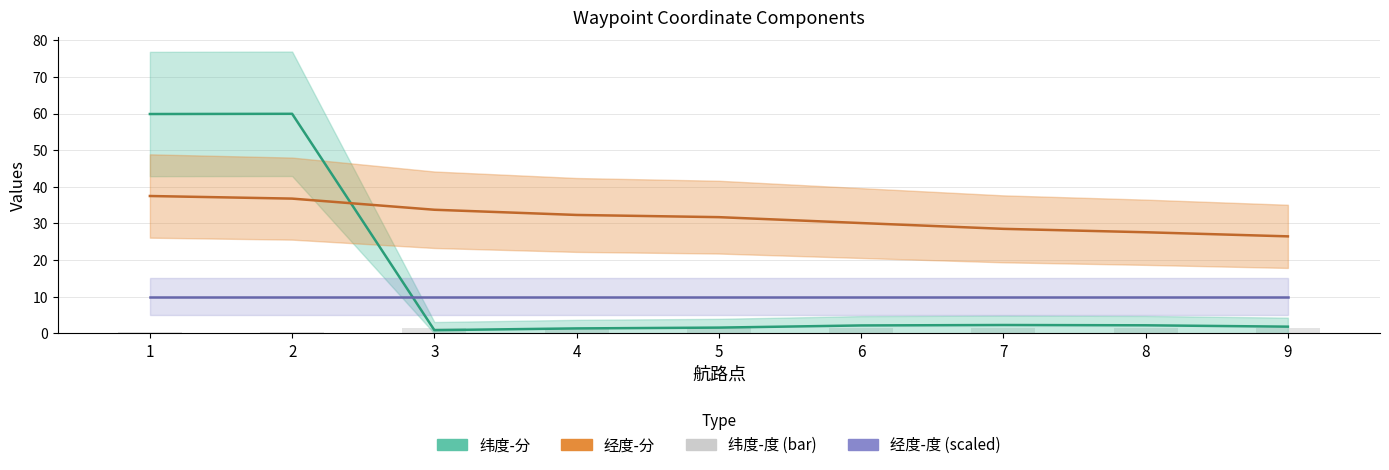

What is the value of the 纬度-分 bar at the 3rd from the left?

0.9